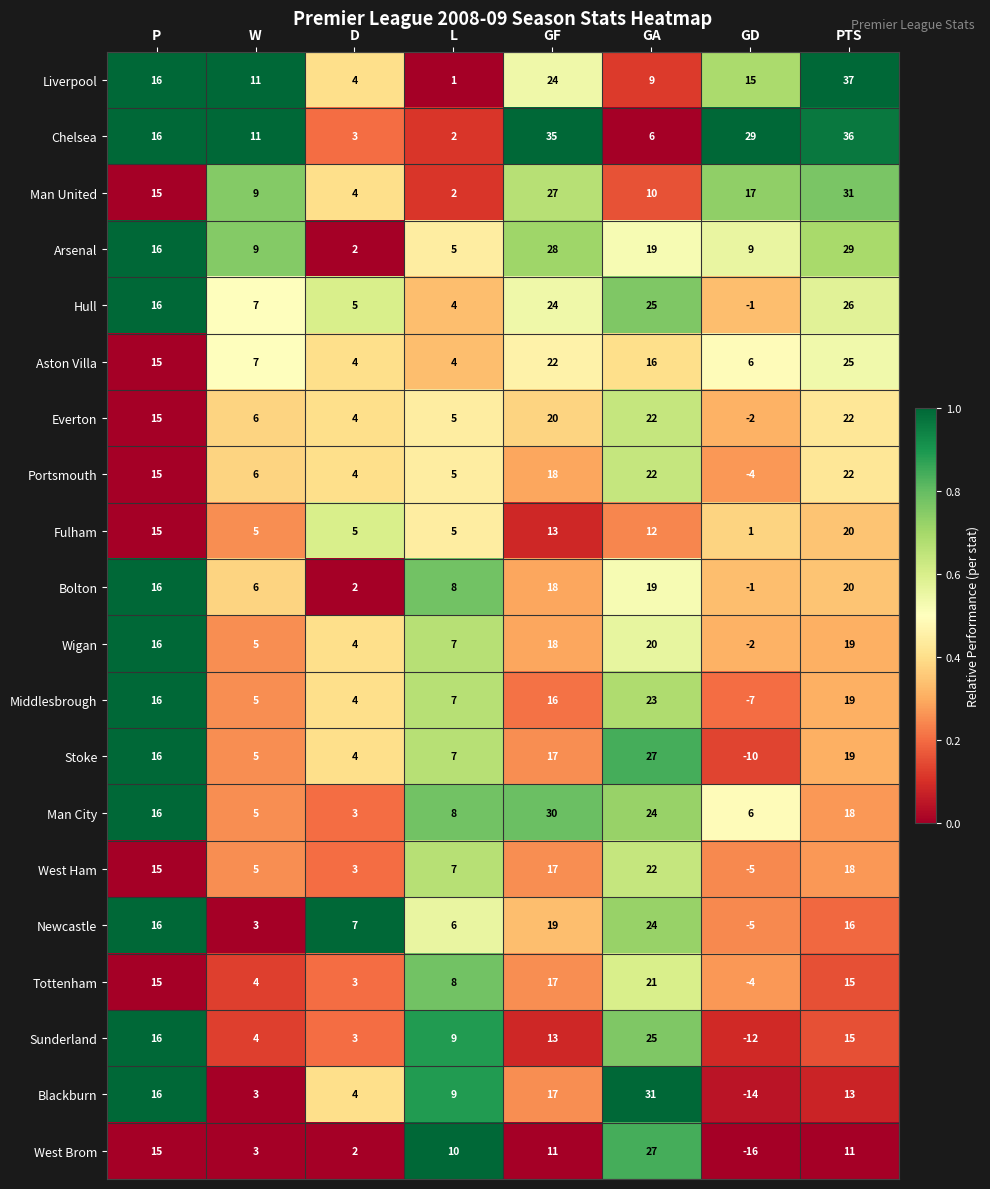

Is it true that Bolton equals 8 at W?

False